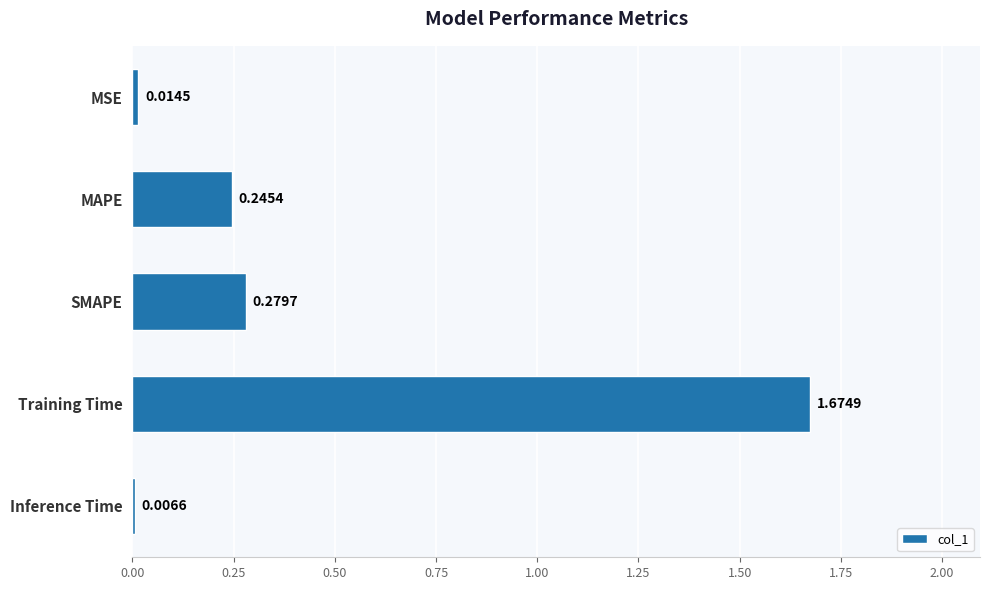

Does the chart contain stacked bars?

No